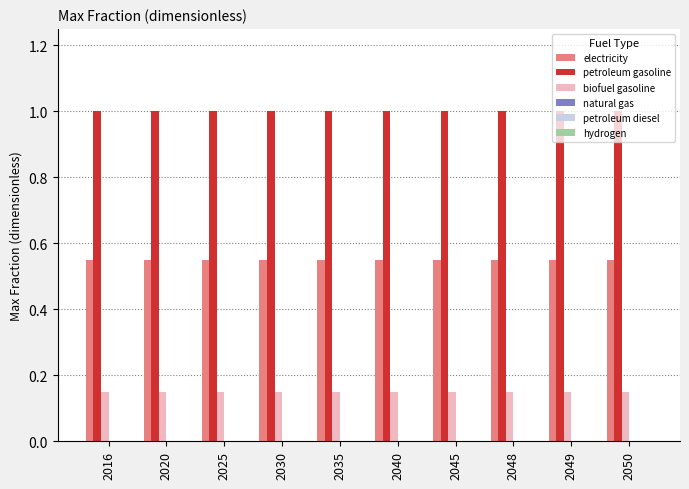

What is the lowest value of the petroleum gasoline series?

1.0